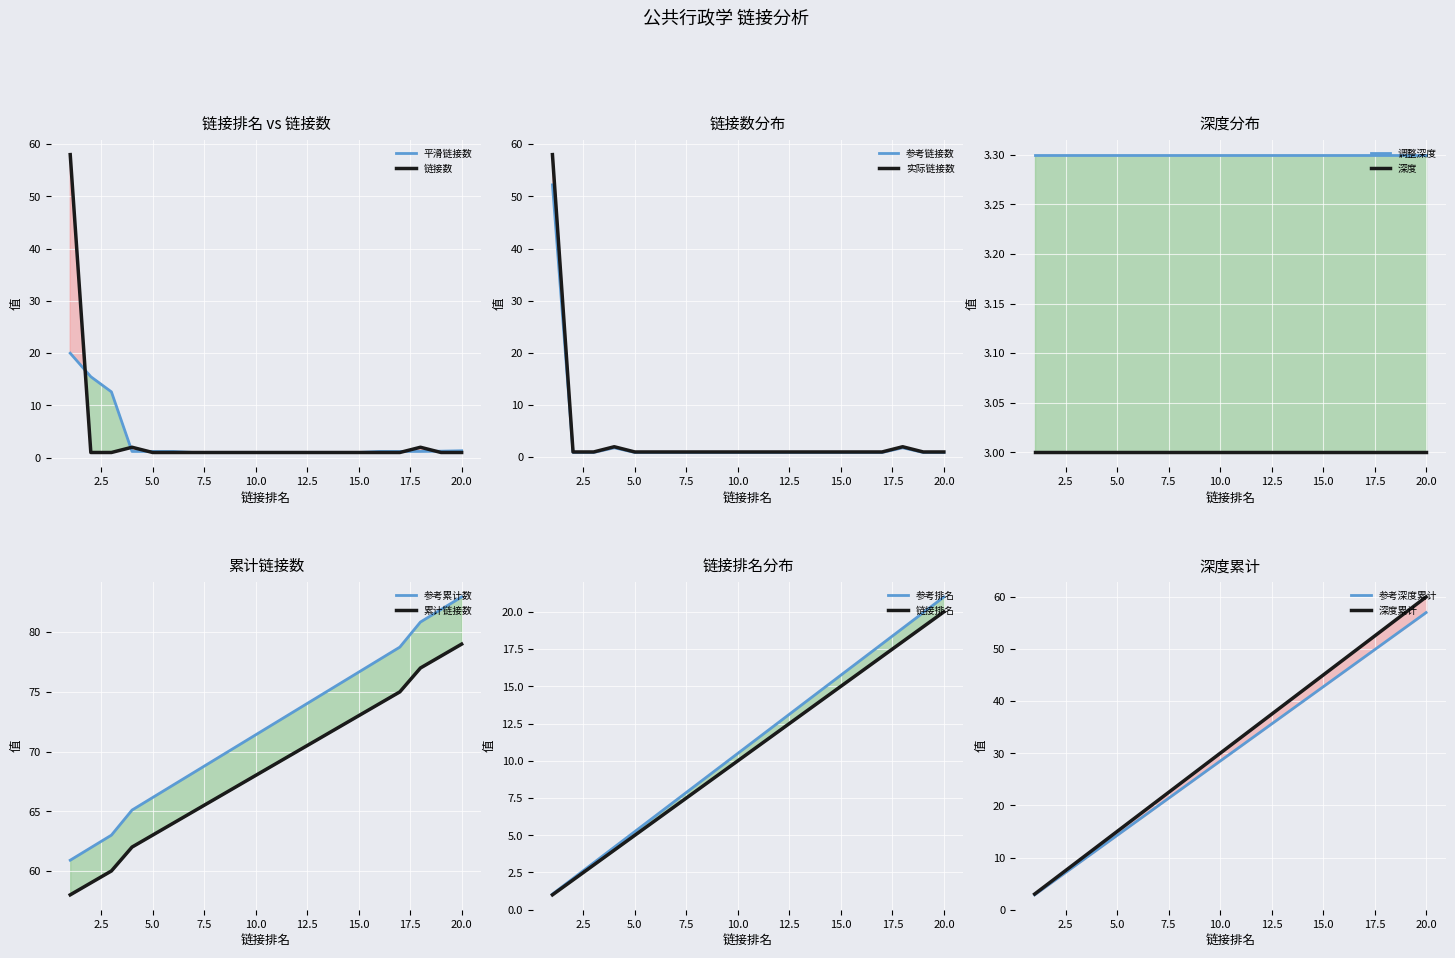

At which label is link_count closest to 29?

4